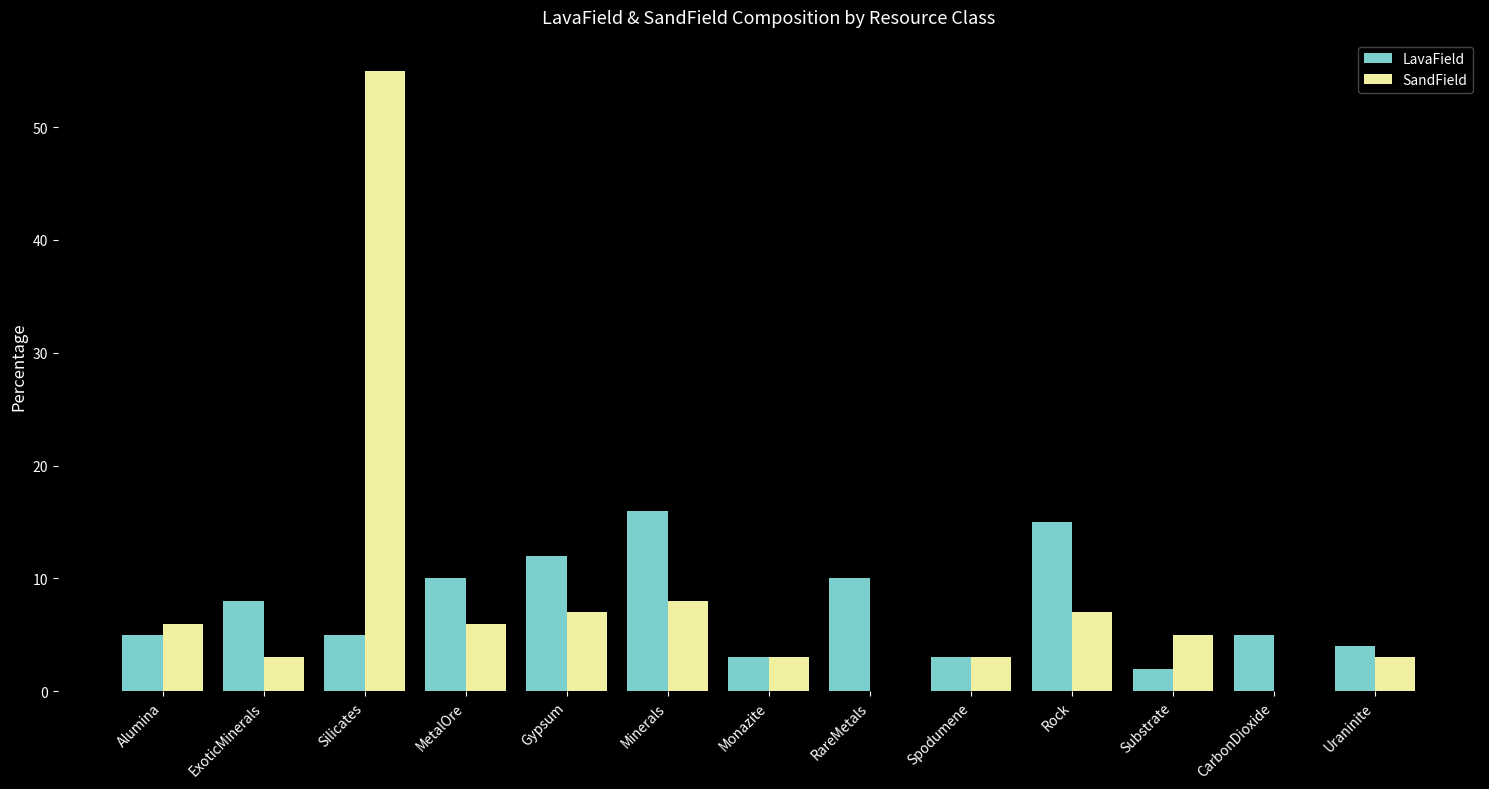

What is the difference between the LavaField values at CarbonDioxide and Minerals?

11